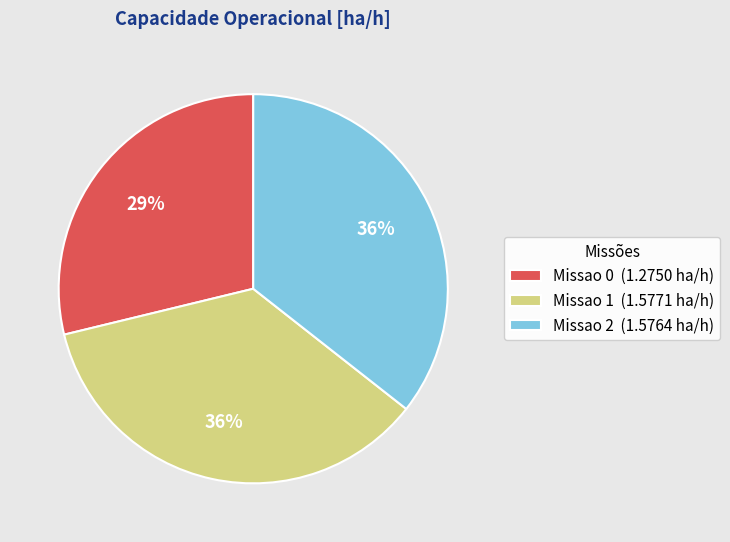

How many segments does this pie chart have?

3